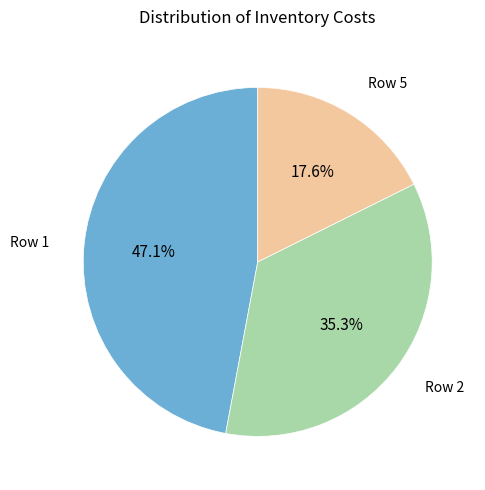

Does any single category account for the majority?

No